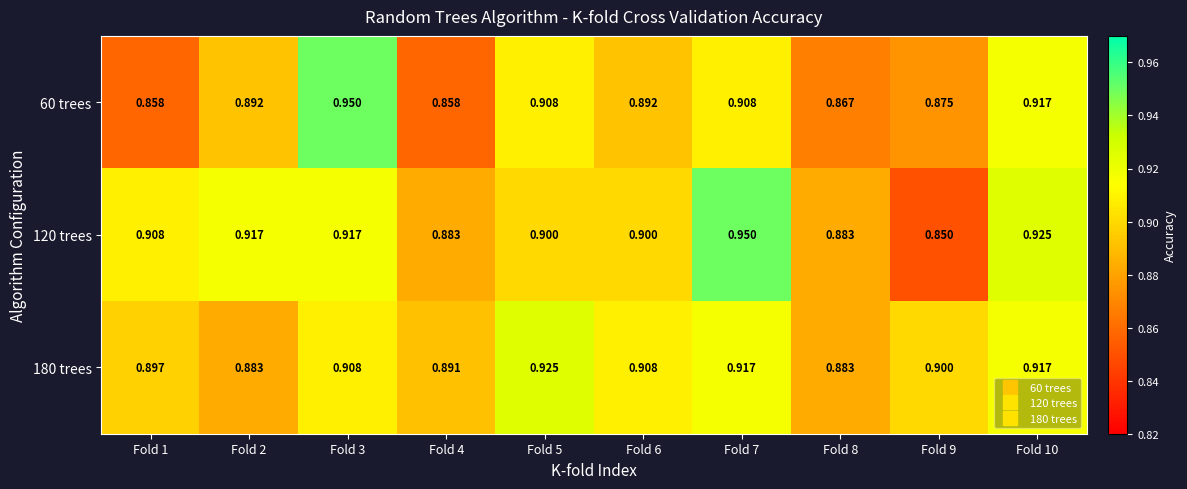

Is the value of 120 trees at Fold 4 greater than the value of 60 trees at Fold 4?

Yes